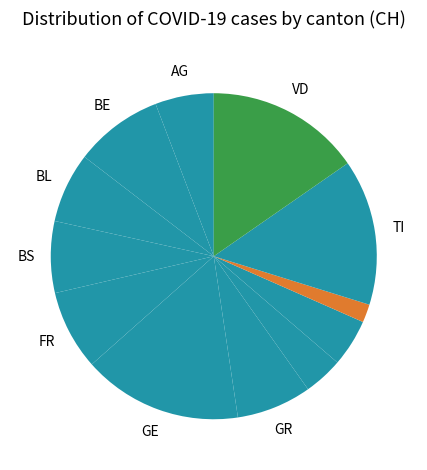

Count the number of slices in the pie.

12